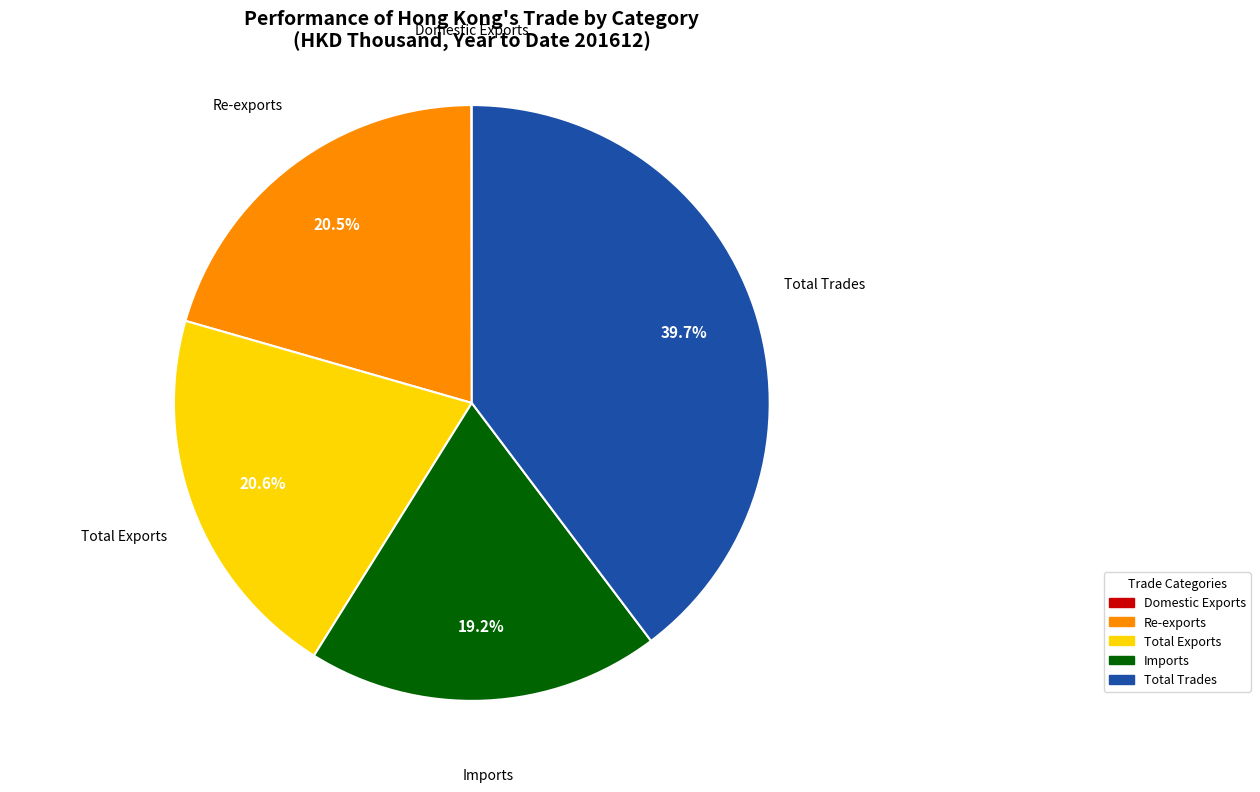

To the nearest percent, what is the difference between the Re-exports and Imports slice percentages?

1%